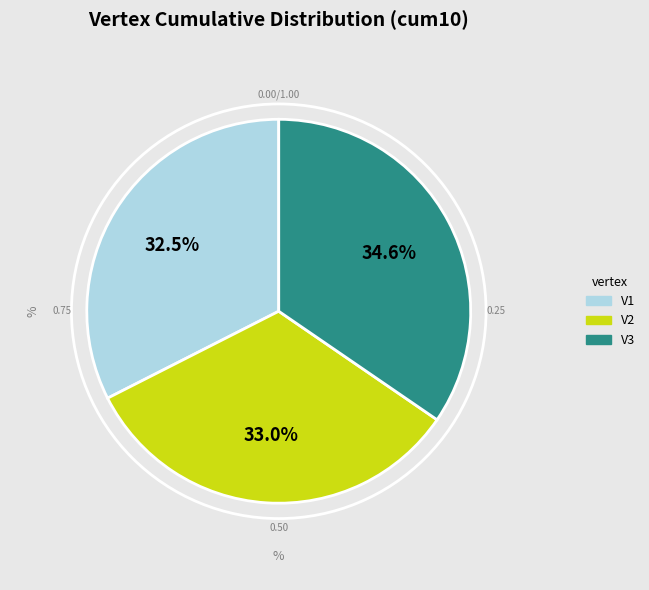

How many segments does this pie chart have?

3